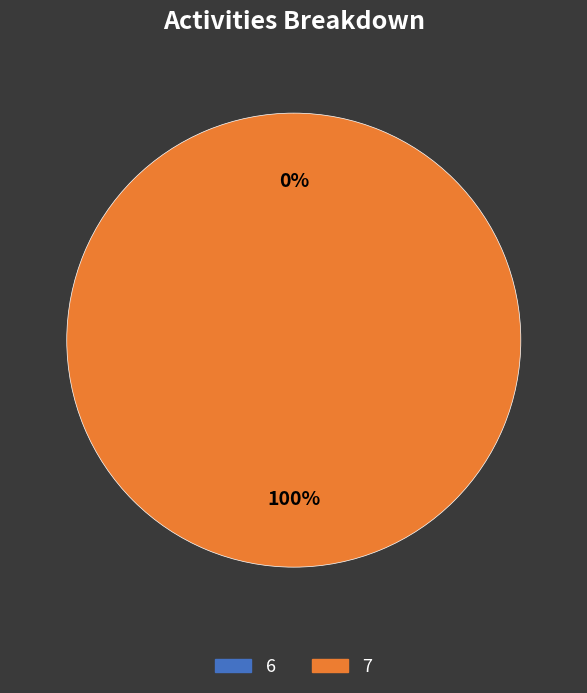

How many slices are in this pie chart?

2